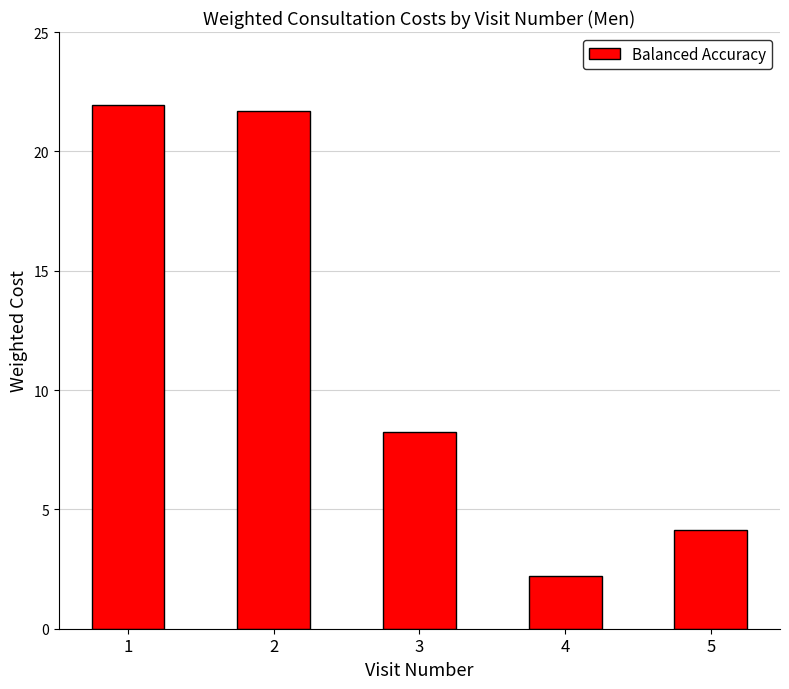

The value at 4 is 2.2. True or false?

True